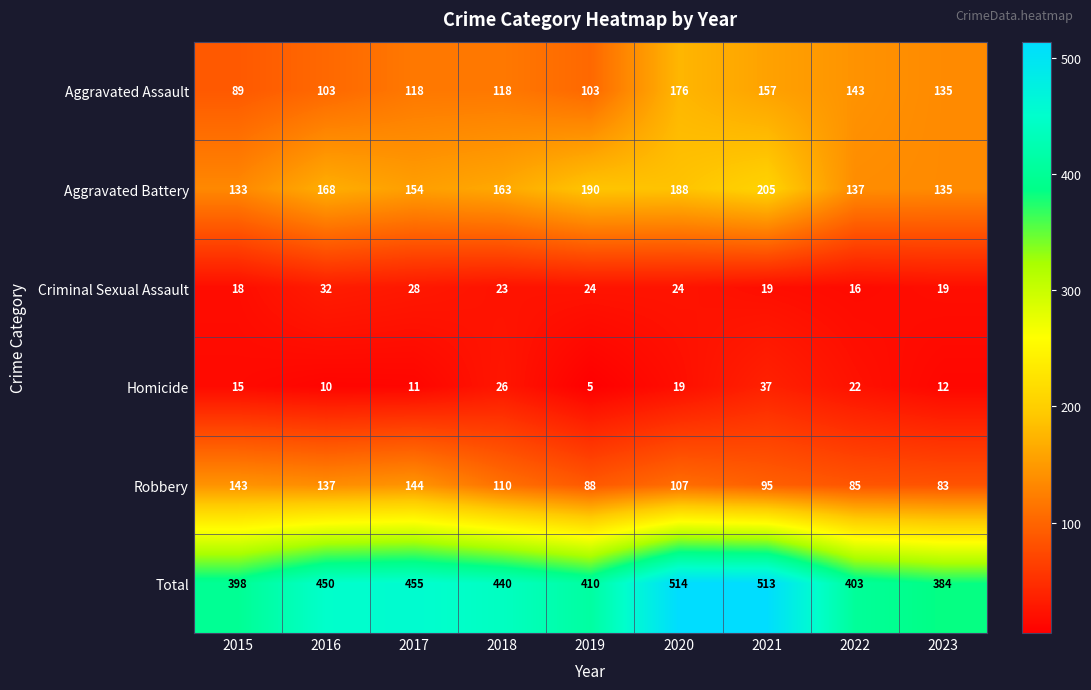

Which series has the largest total across all categories?

Total